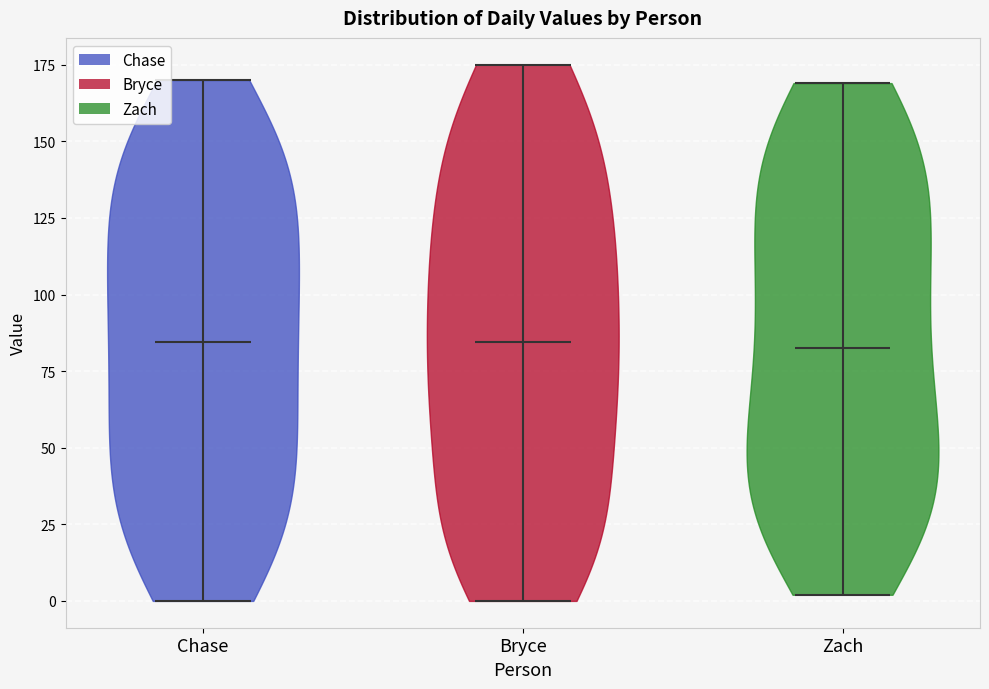

Reading left to right, read every violin against the y-axis: where its median line is, and the lowest and highest points it reaches. The values are not printed on the chart, so give them approximately, as read against the axis.

Chase: median line 85, lowest point 0, highest point 170
Bryce: median line 85, lowest point 0, highest point 175
Zach: median line 85, lowest point 0, highest point 170